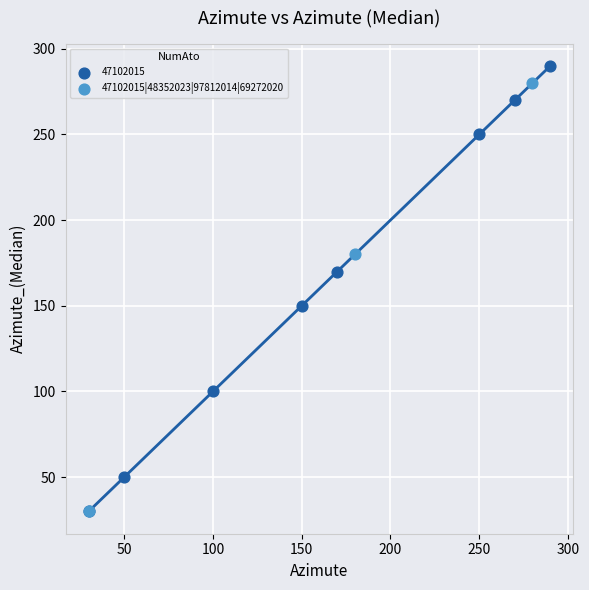

What are all the series names shown in the legend?

47102015, 47102015|48352023|97812014|69272020